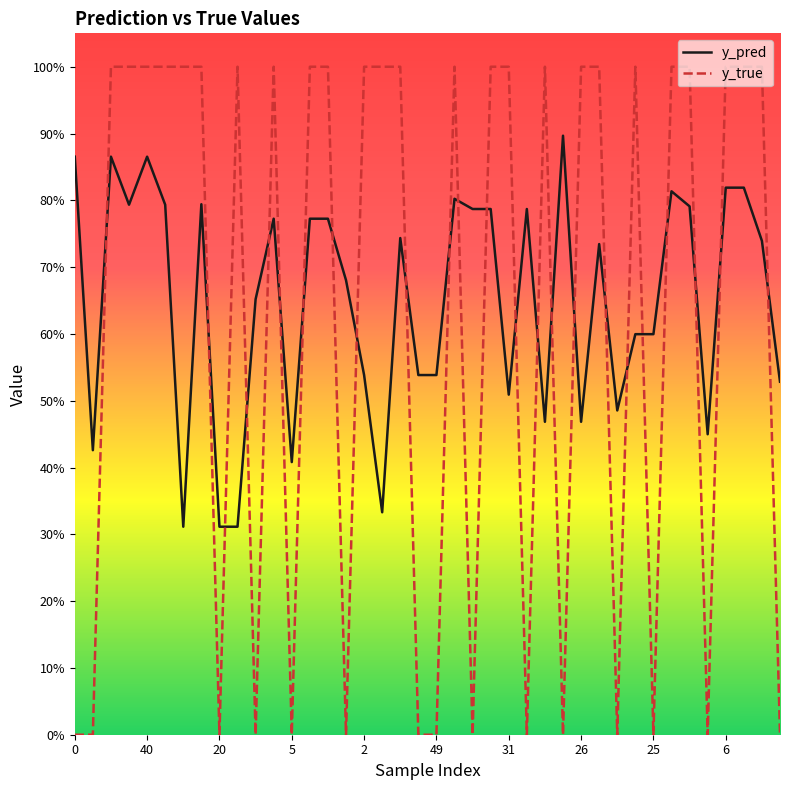

Does the chart have visible grid lines?

No